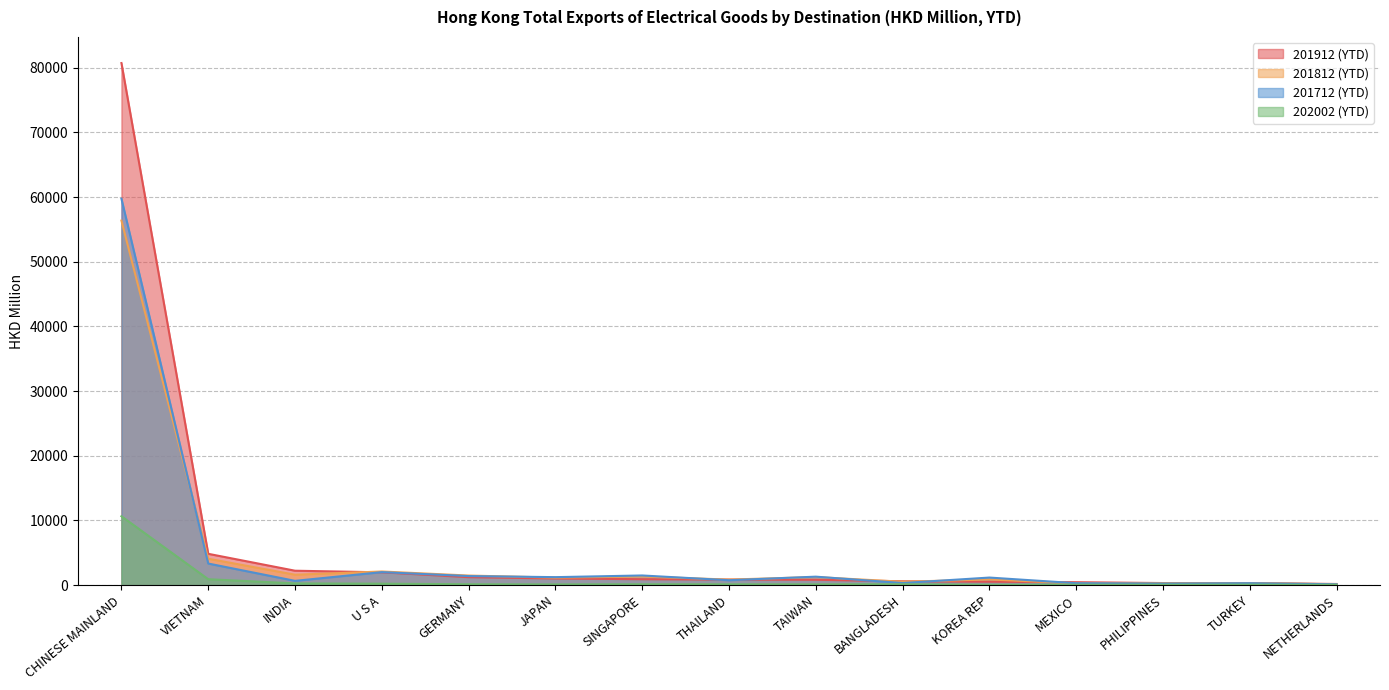

How many data points in 202002 (YTD) are less than 126?

7